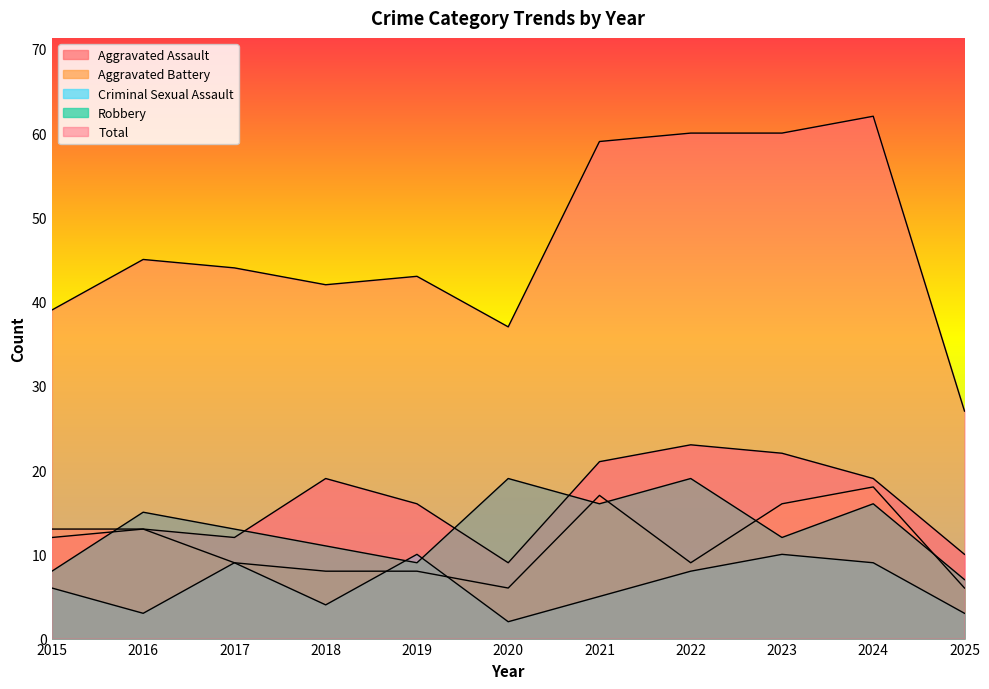

Does the chart display data point markers on the line(s)?

No